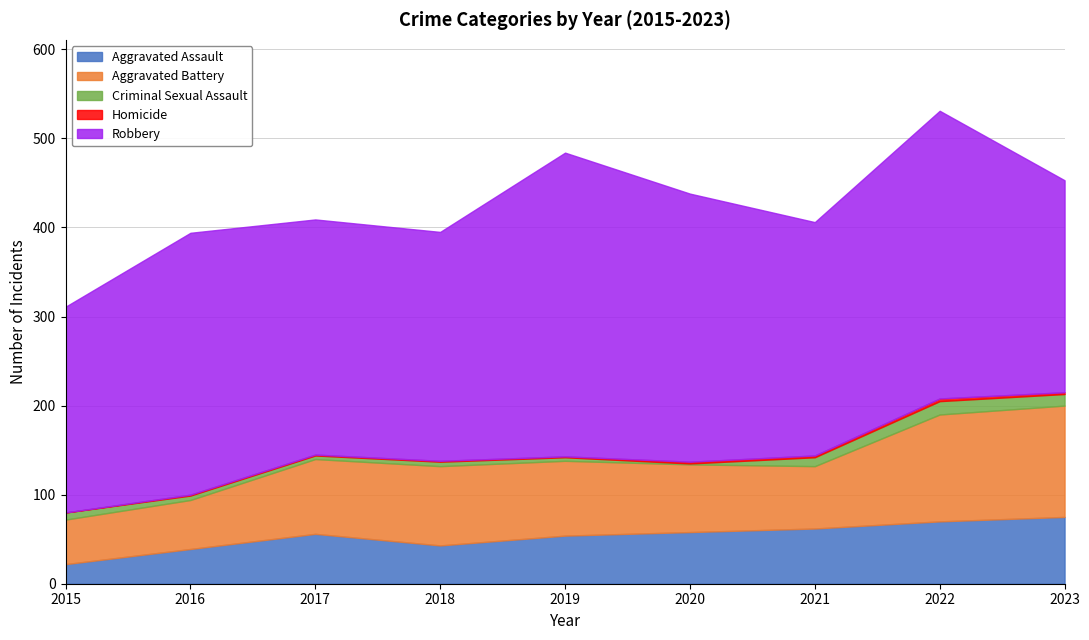

How many values in the Aggravated Battery series exceed 84?

3